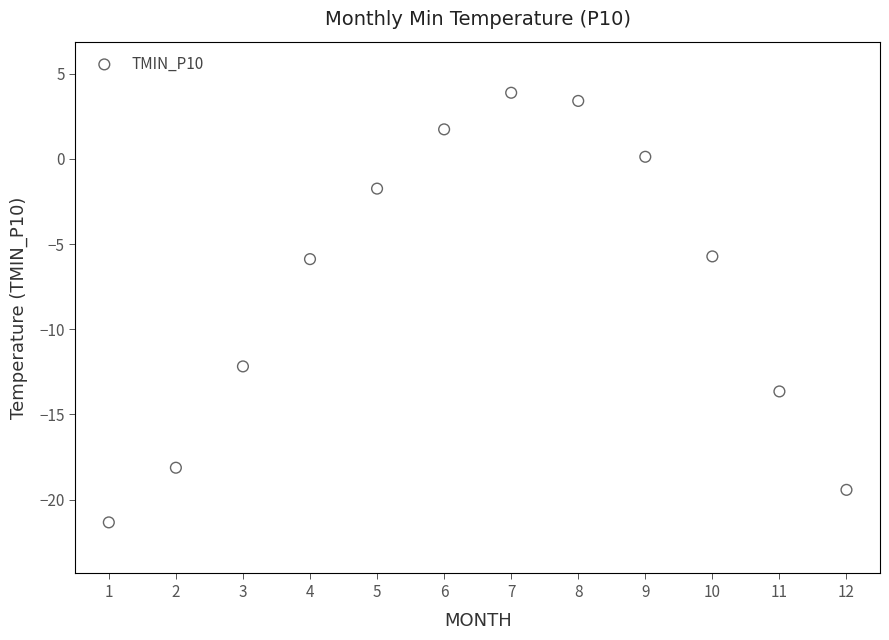

What is the range of X values (max minus min)?

11.0